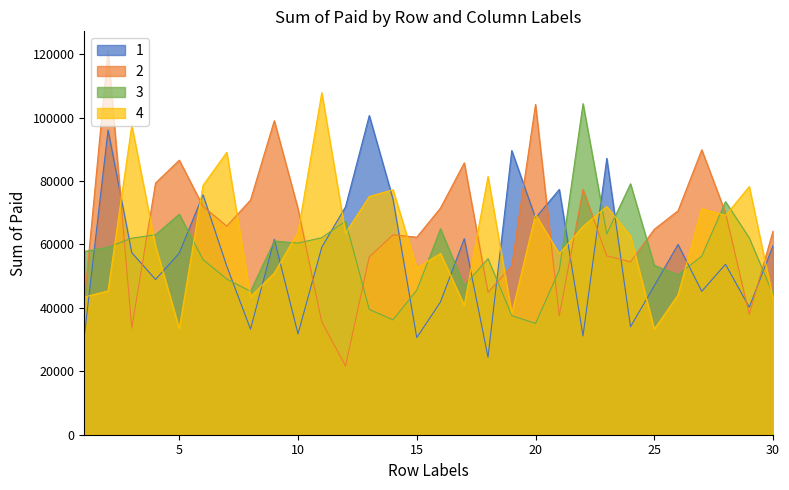

Which category has the highest value across all series?

2